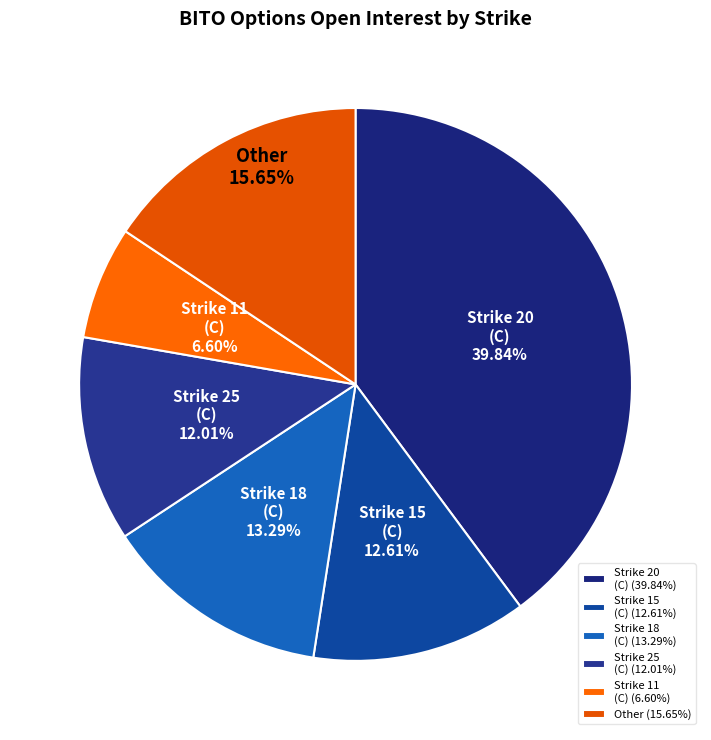

How many slices are in this pie chart?

6